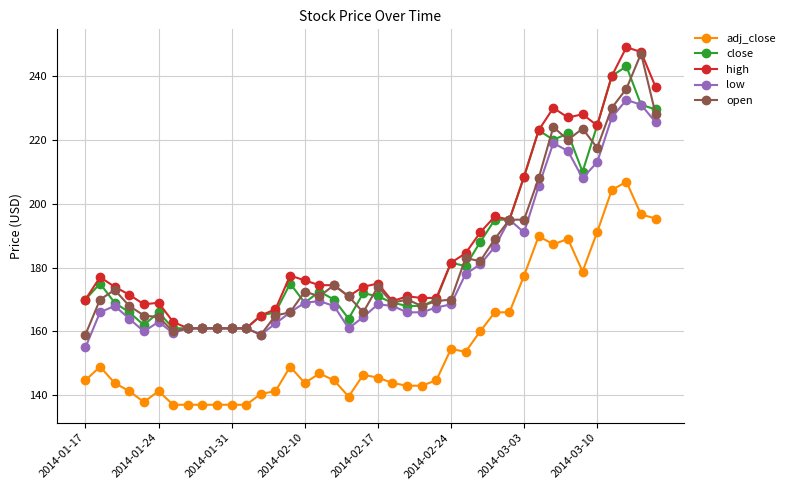

What is the value of the open point at the 23rd from the left?

170.0